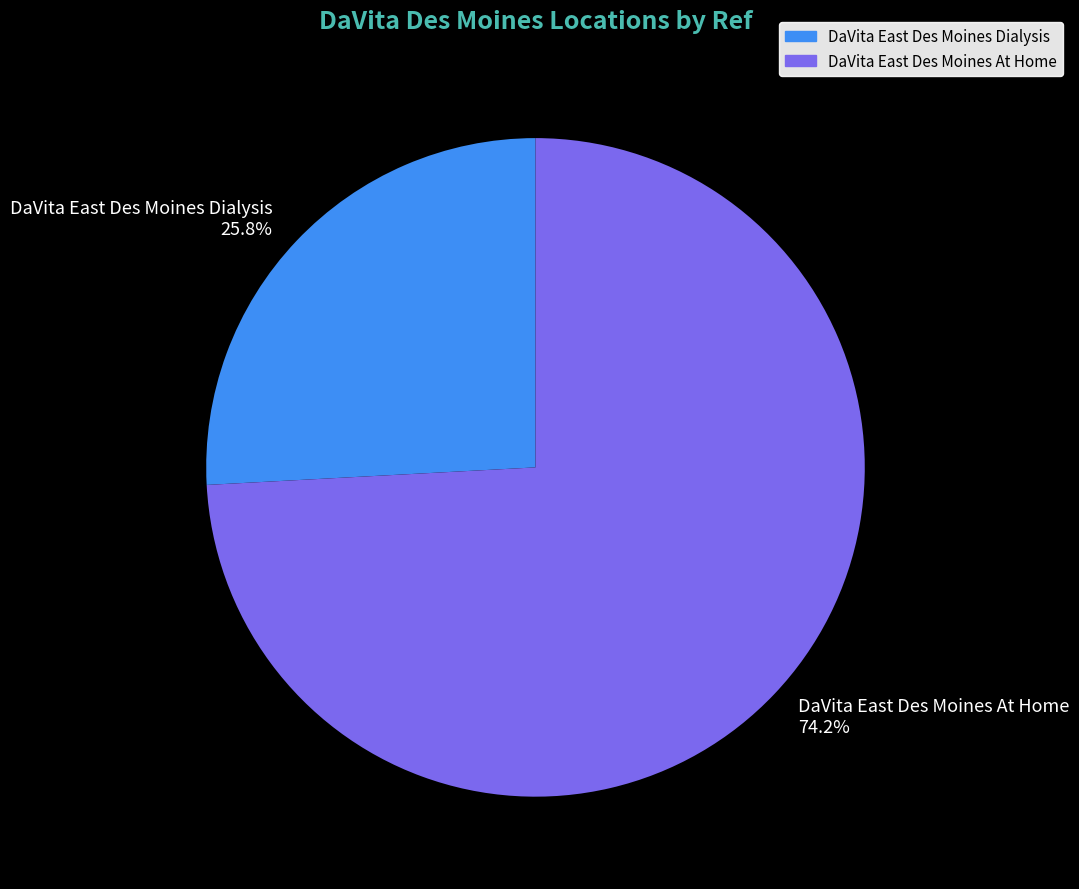

What percentage is the DaVita East Des Moines Dialysis slice, to the nearest percent?

26%